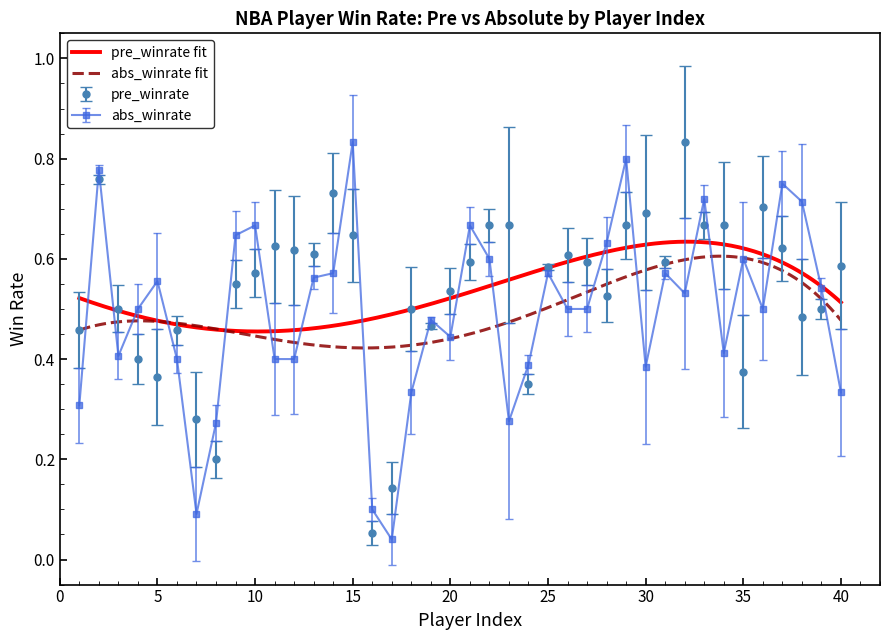

Is it true that abs_winrate equals 0.4 at 34?

True